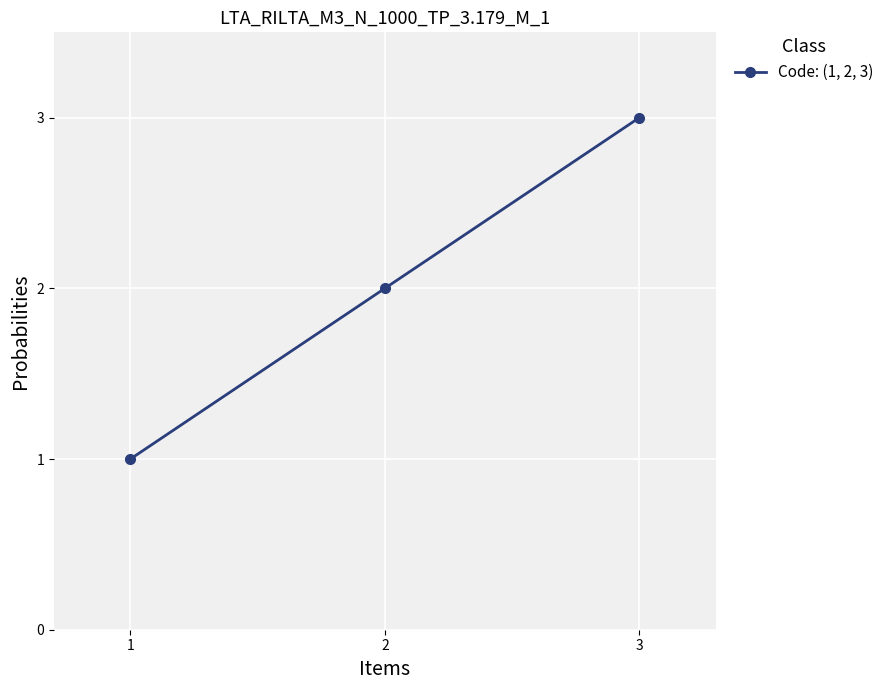

Reading left to right, extract all data points from this chart.

1=1	2=2	3=3